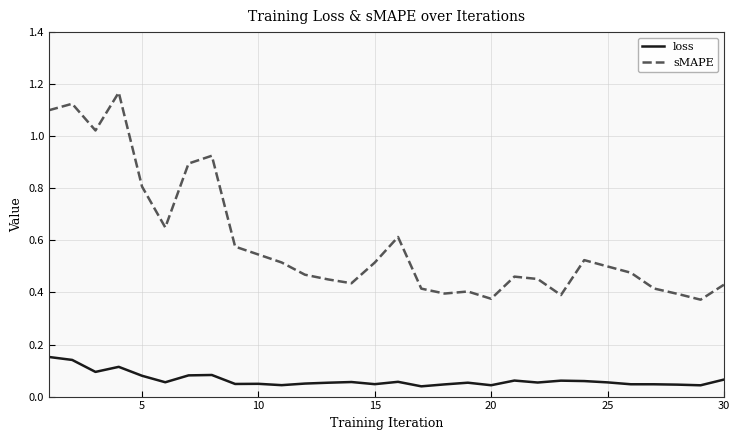

Rank the series by their maximum value, from lowest to highest.

loss, sMAPE